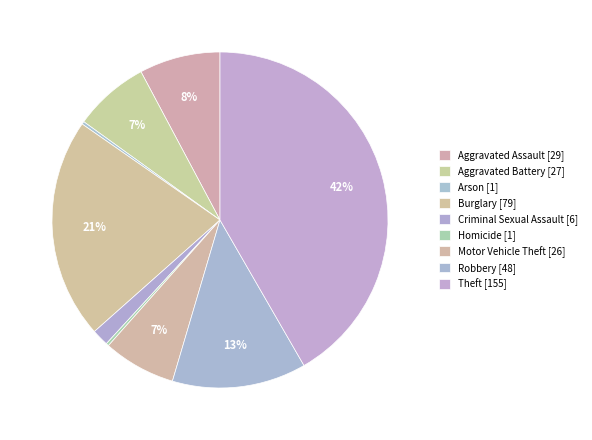

To the nearest percent, what is the difference between the largest and smallest slice percentages?

41%